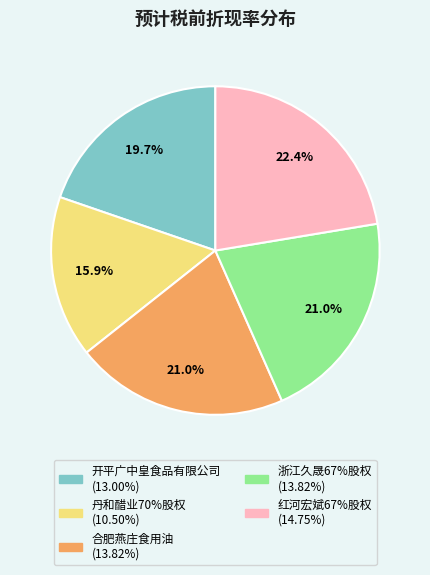

Does 红河宏斌67%股权 represent more than half of the total?

No